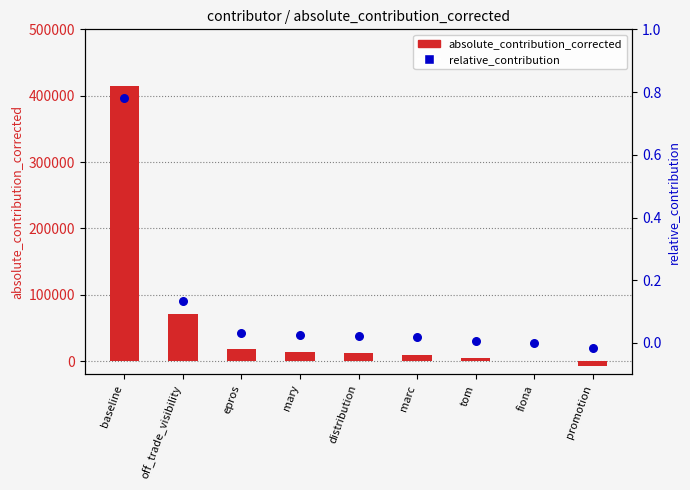

Which series reaches the minimum Y coordinate?

absolute_contribution_corrected